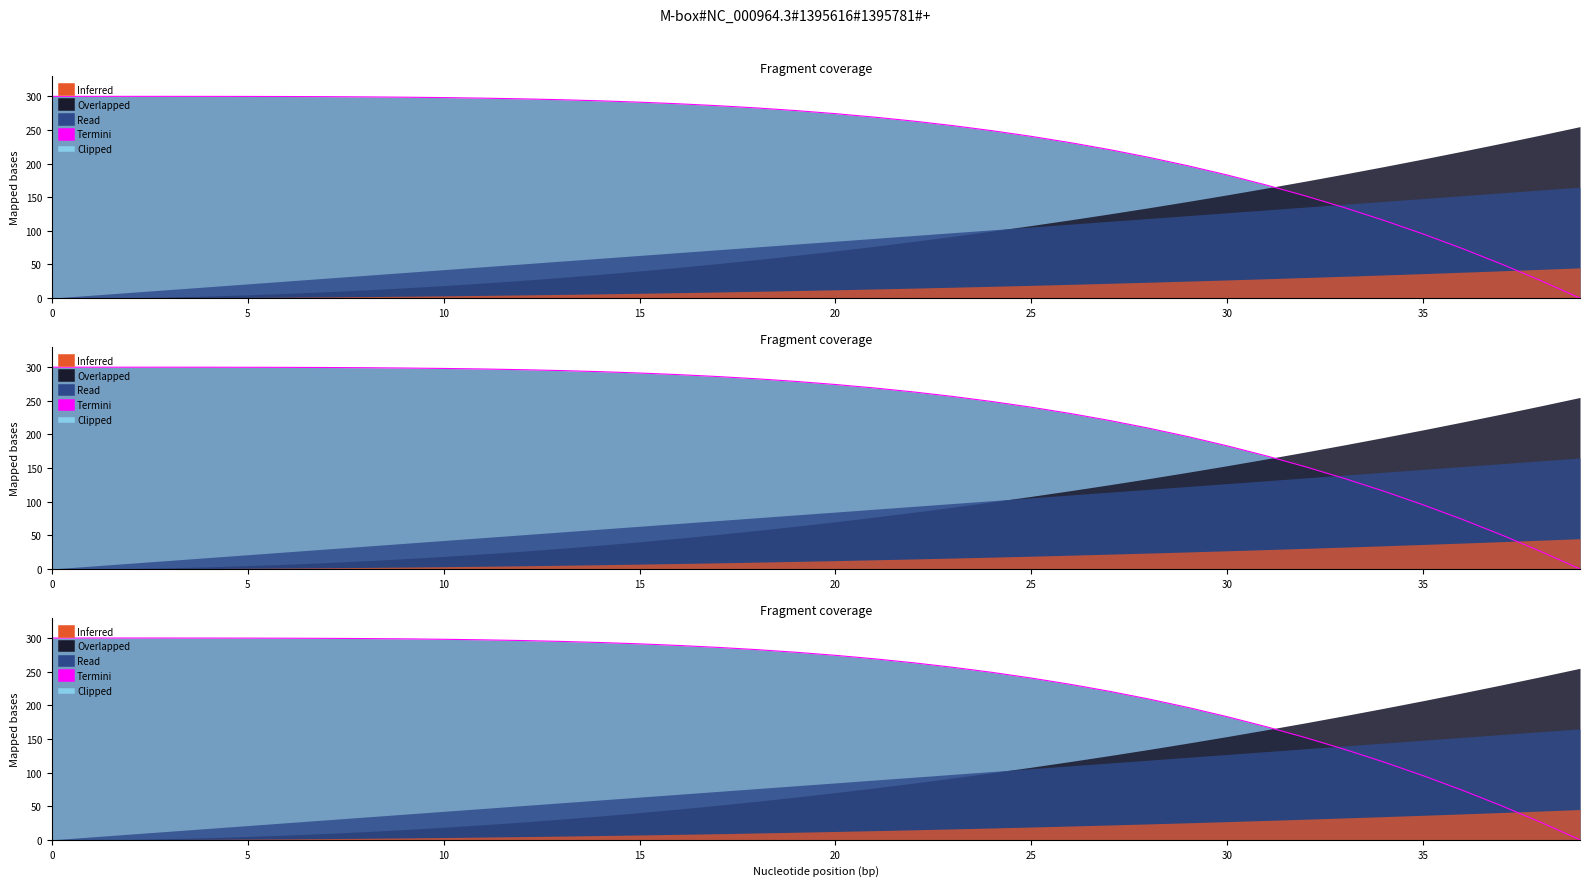

Which label corresponds to the smallest value in the chart?

39